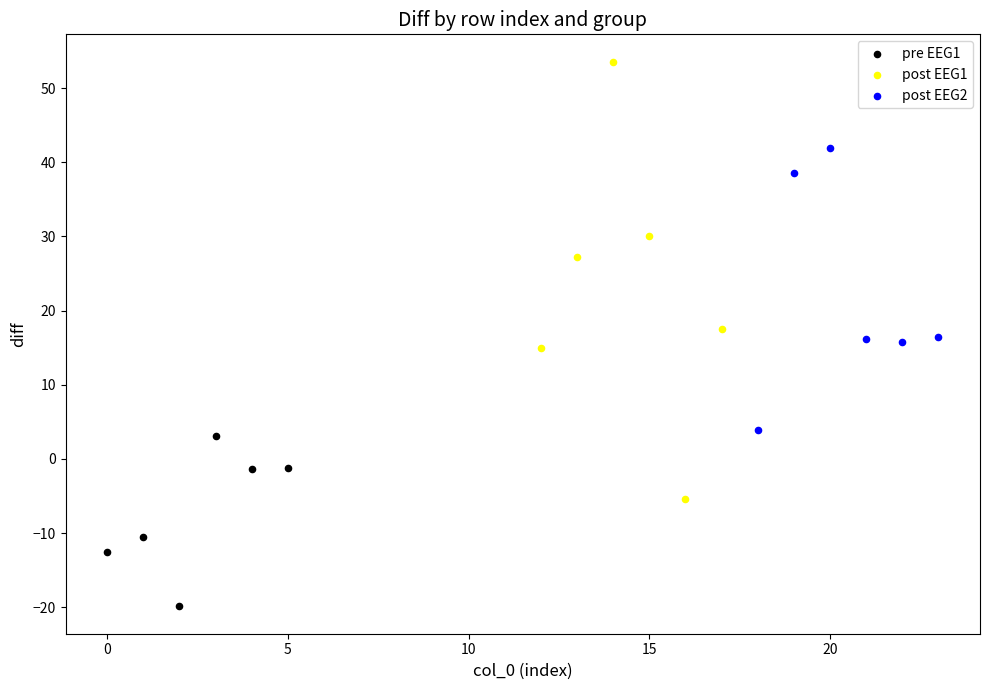

Which series has the widest spread of Y values?

post EEG1